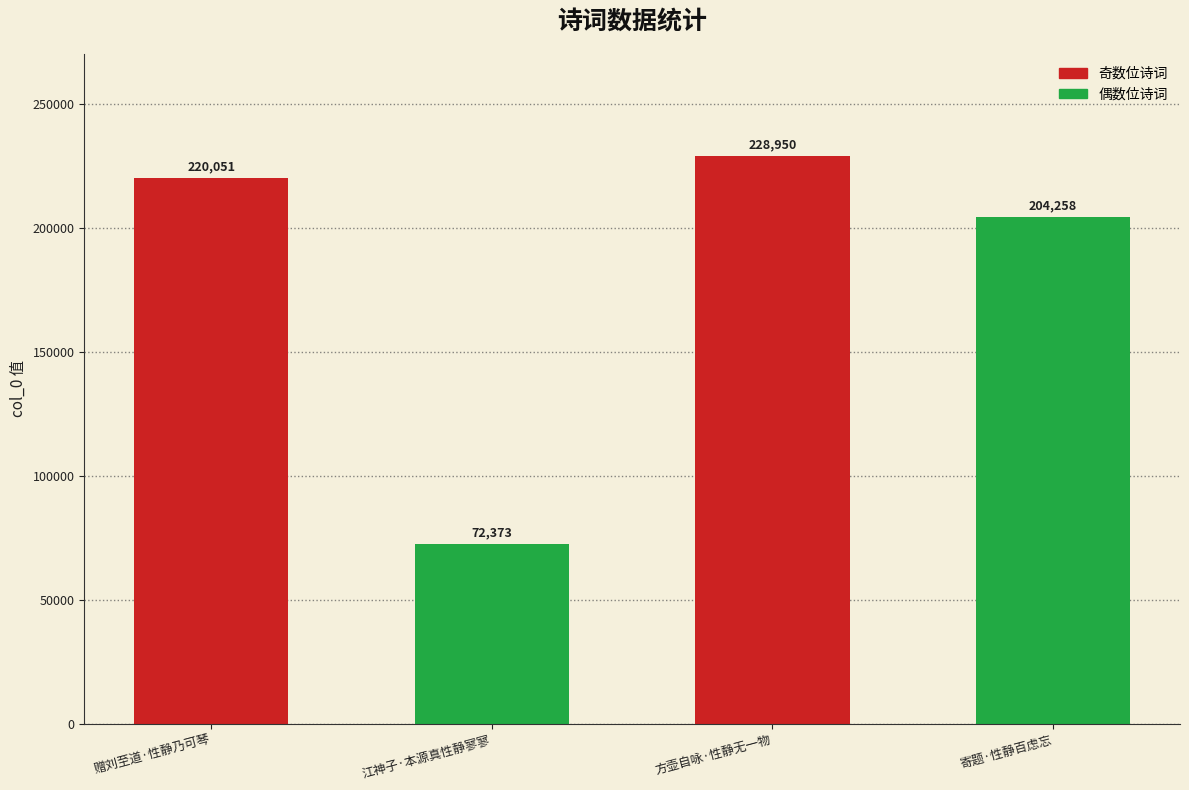

How many bars are there in total?

4